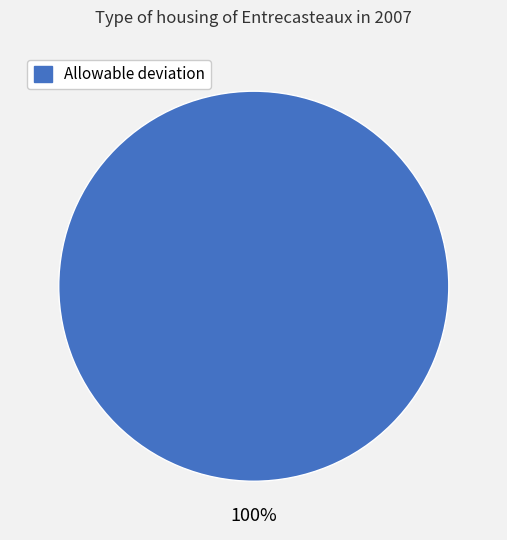

Is there any slice that represents more than half of the pie?

Yes